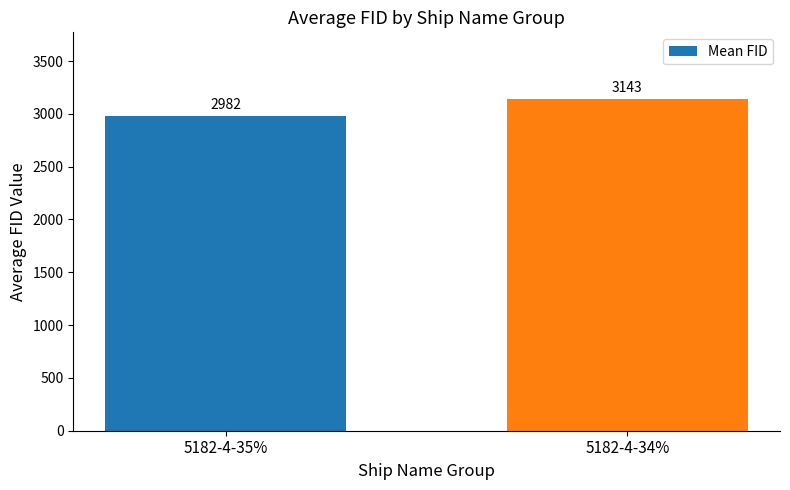

The chart shows a value of 2982 at 5182-4-35%. True or false?

True